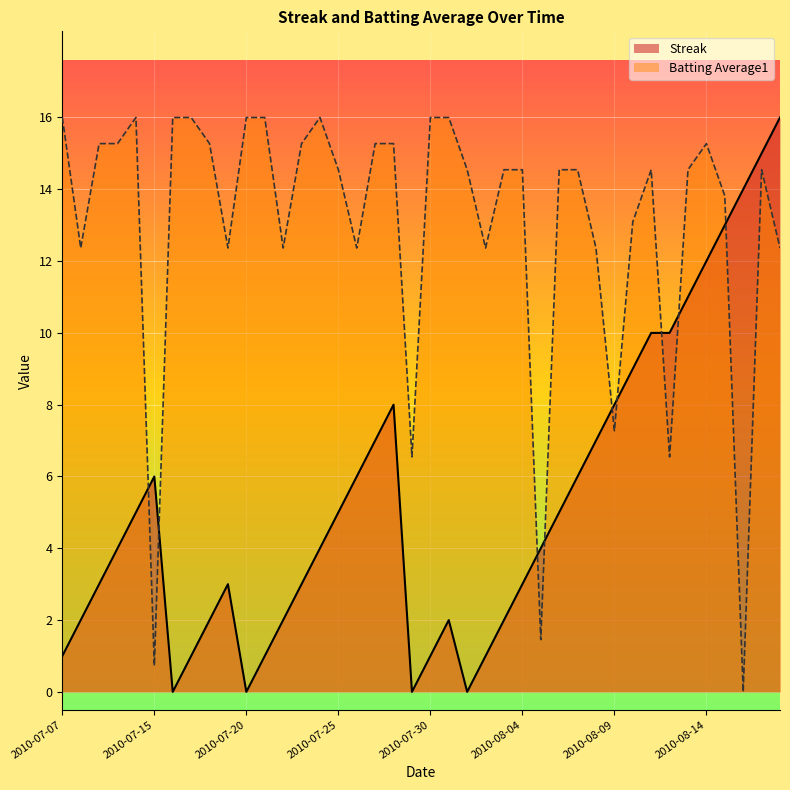

How many values in the Streak series are below 4?

18